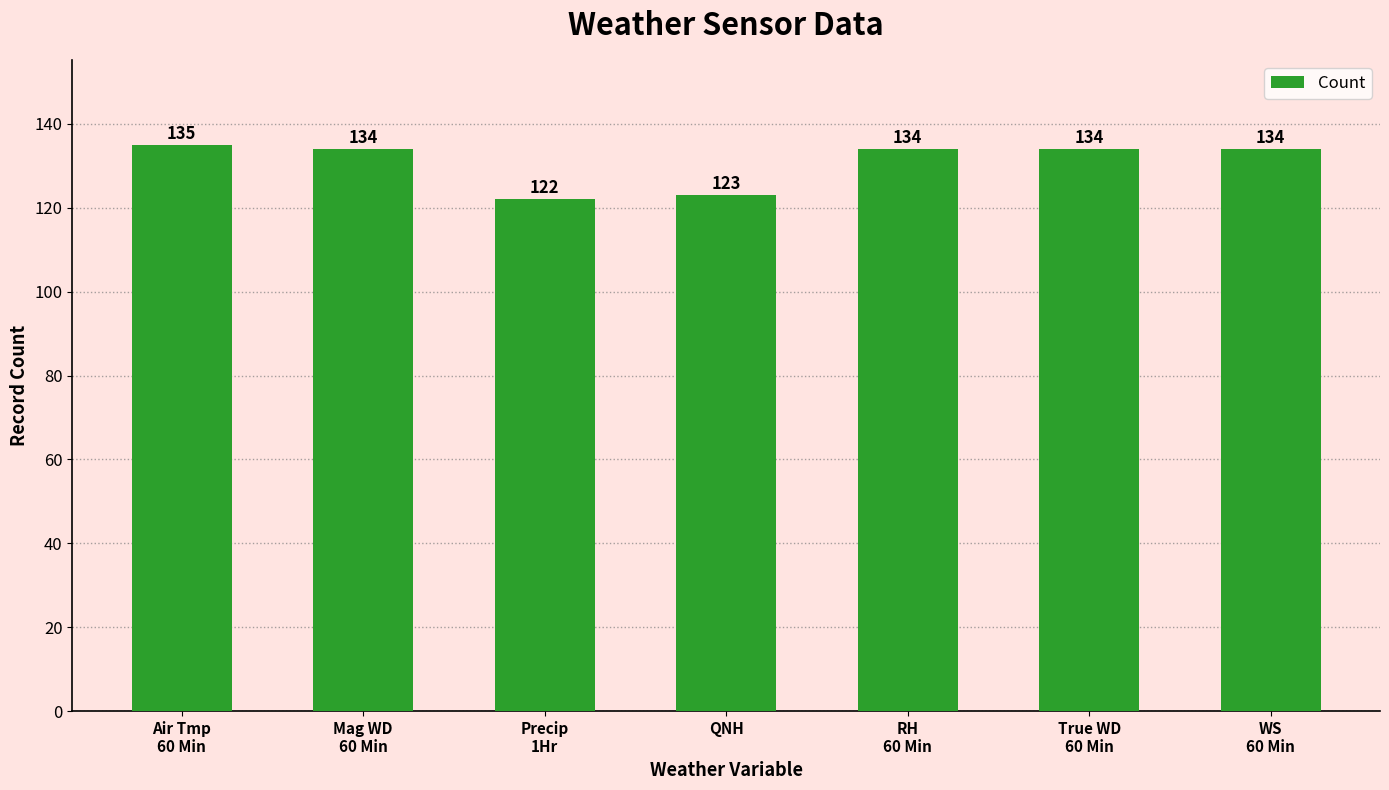

The value at WS
60 Min is 176. True or false?

False